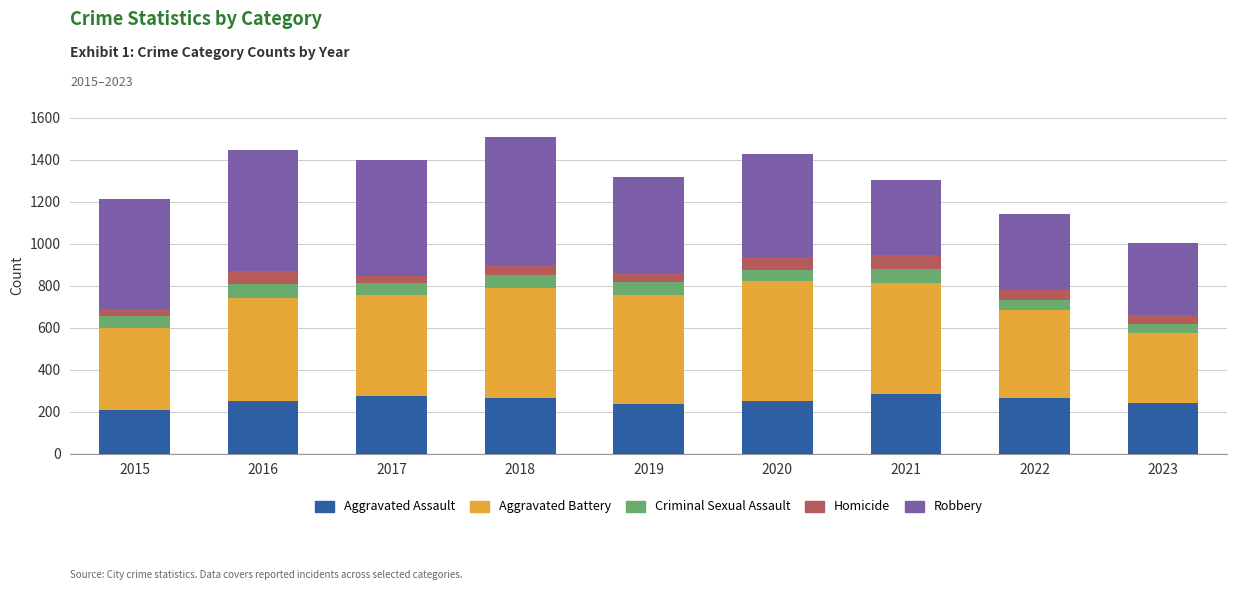

What is the total value across all series at 2017?

1401